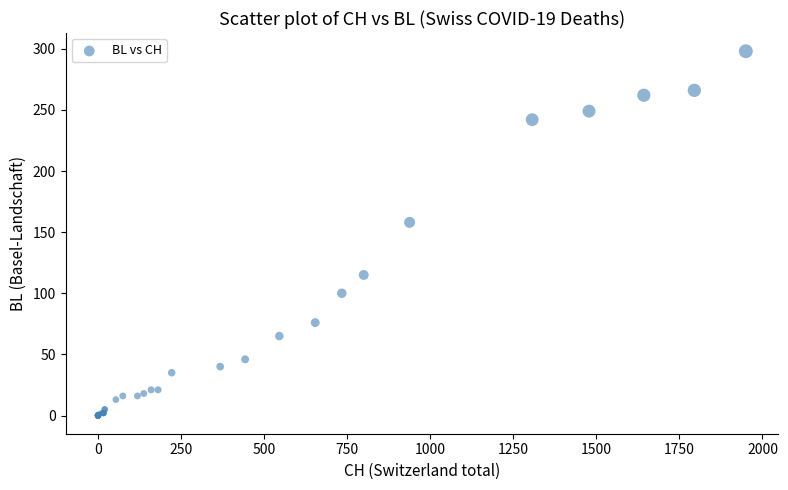

What Y value in the scatter plot is closest to 149?

158